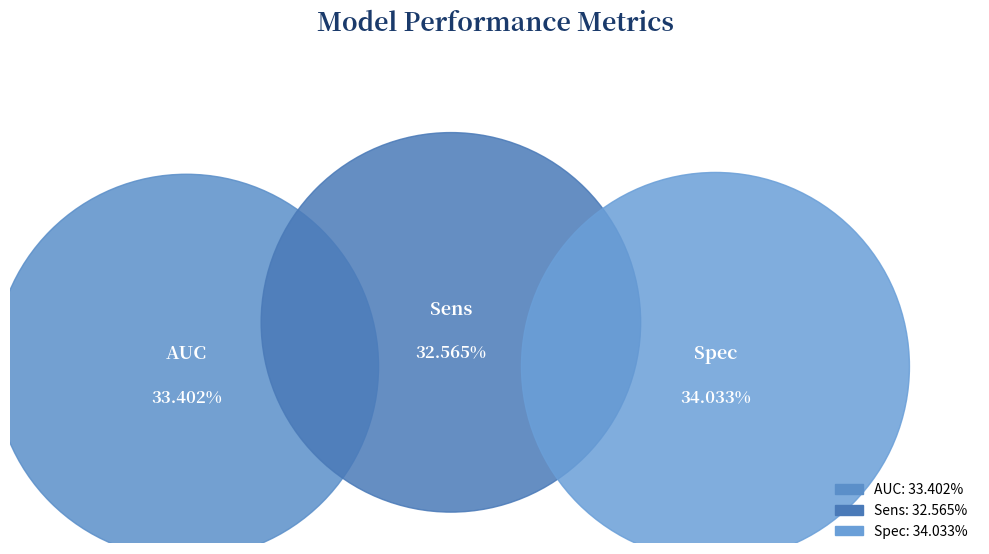

Combined, what portion of the pie is Spec and AUC?

67.4%